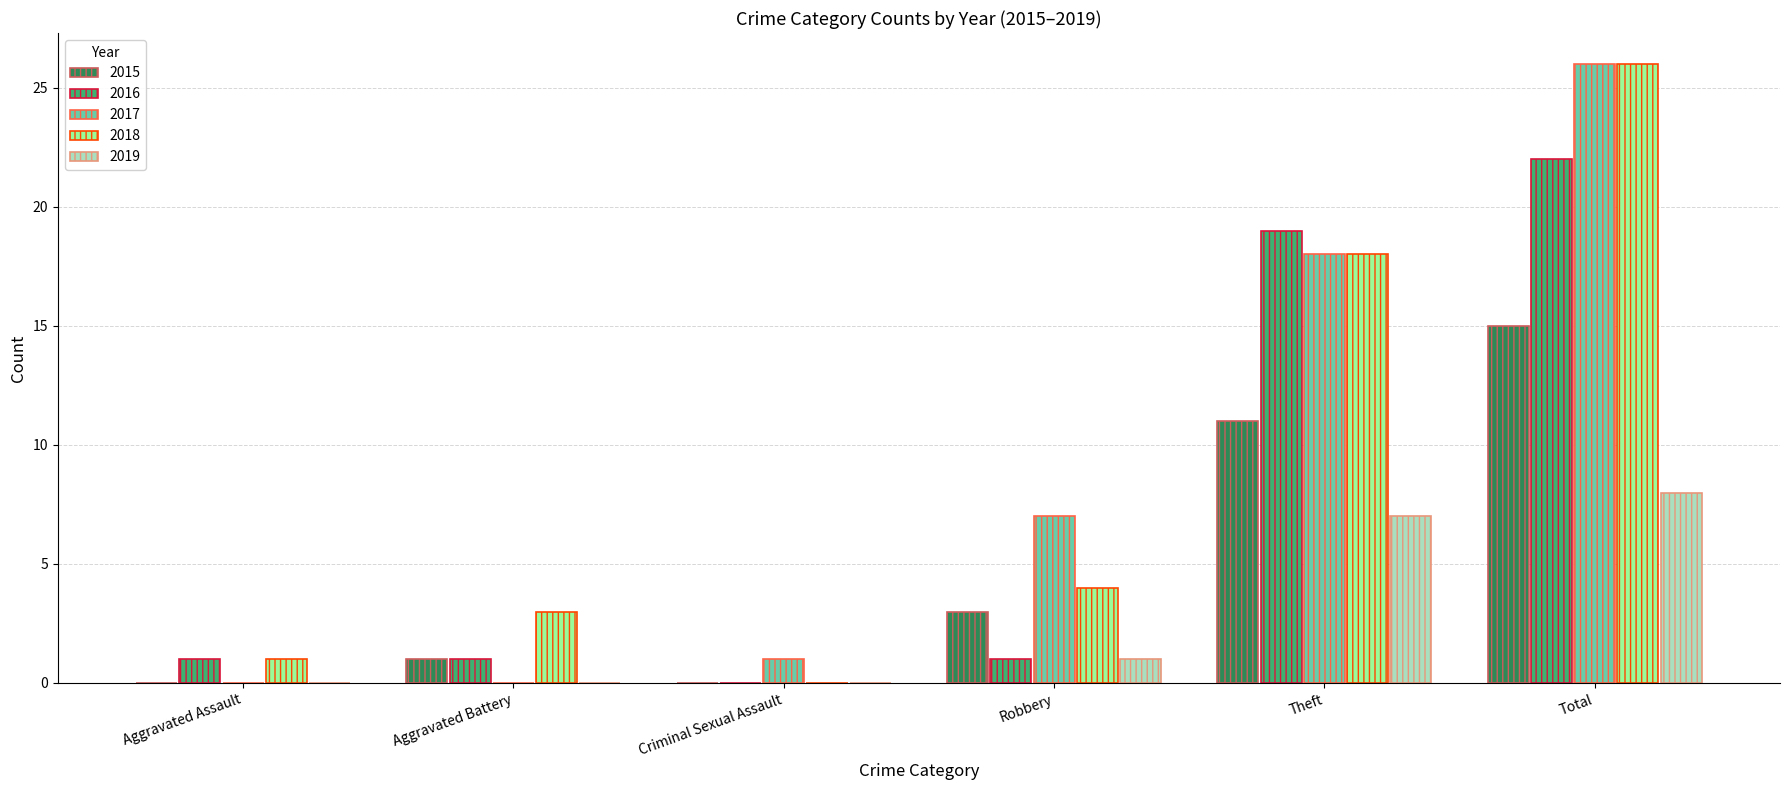

How many 2019 values are between 0 and 7?

5